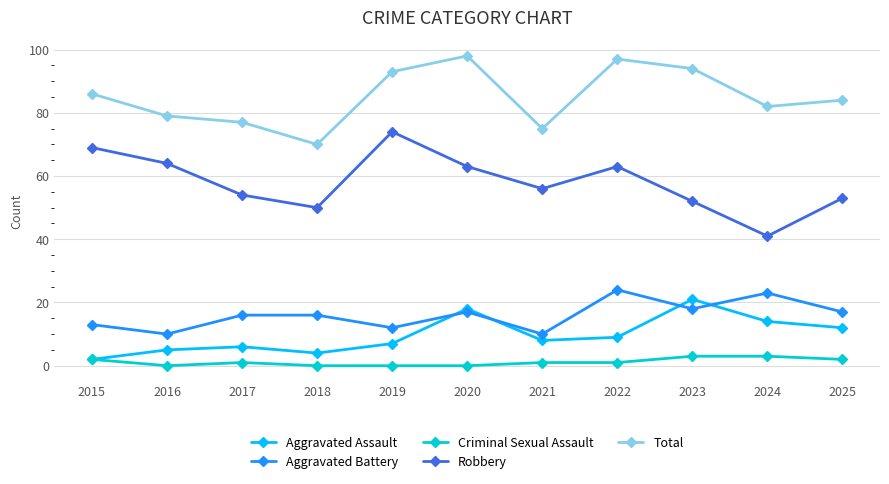

The Total series shows 77 at 2017. True or false?

True